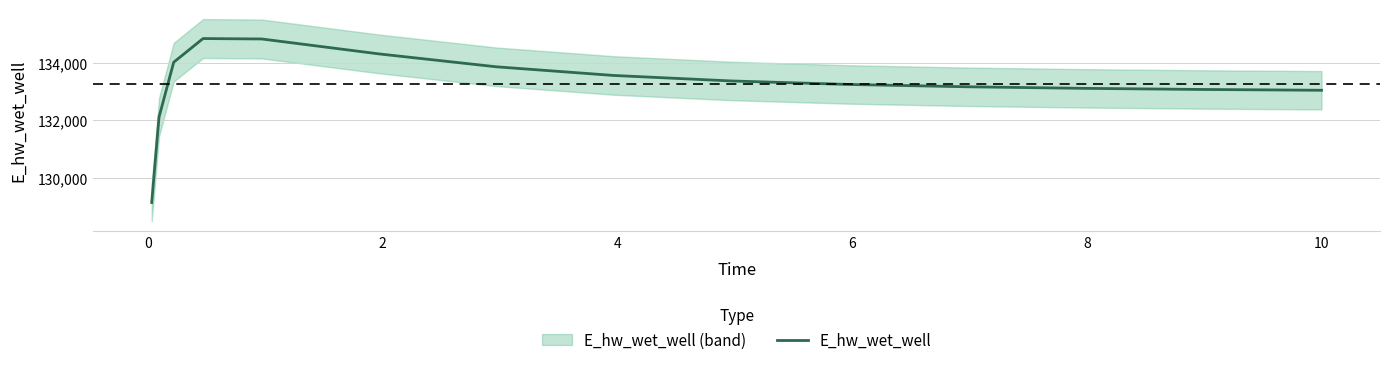

What is the lowest value of the E_hw_wet_well series?

129145.9